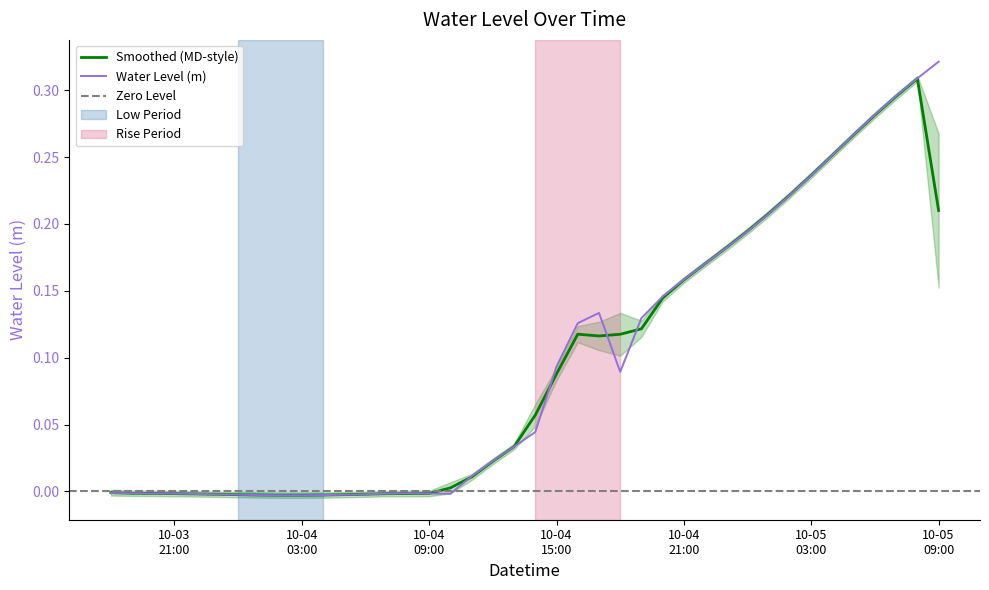

True or false: the data shows -0.0 at 2024-10-04 02:00:00.

True